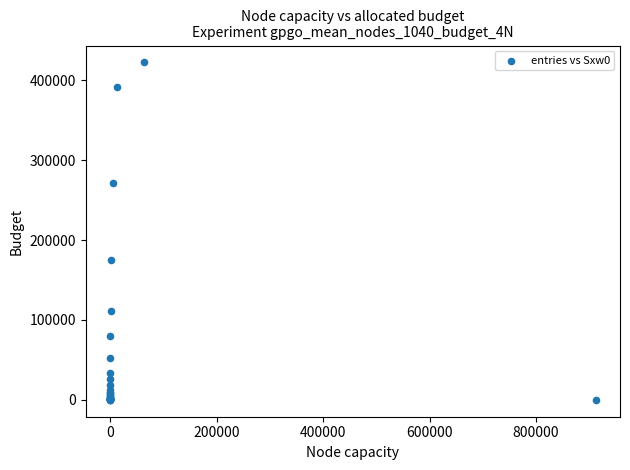

What Y value in the scatter plot is closest to 211107?

174371